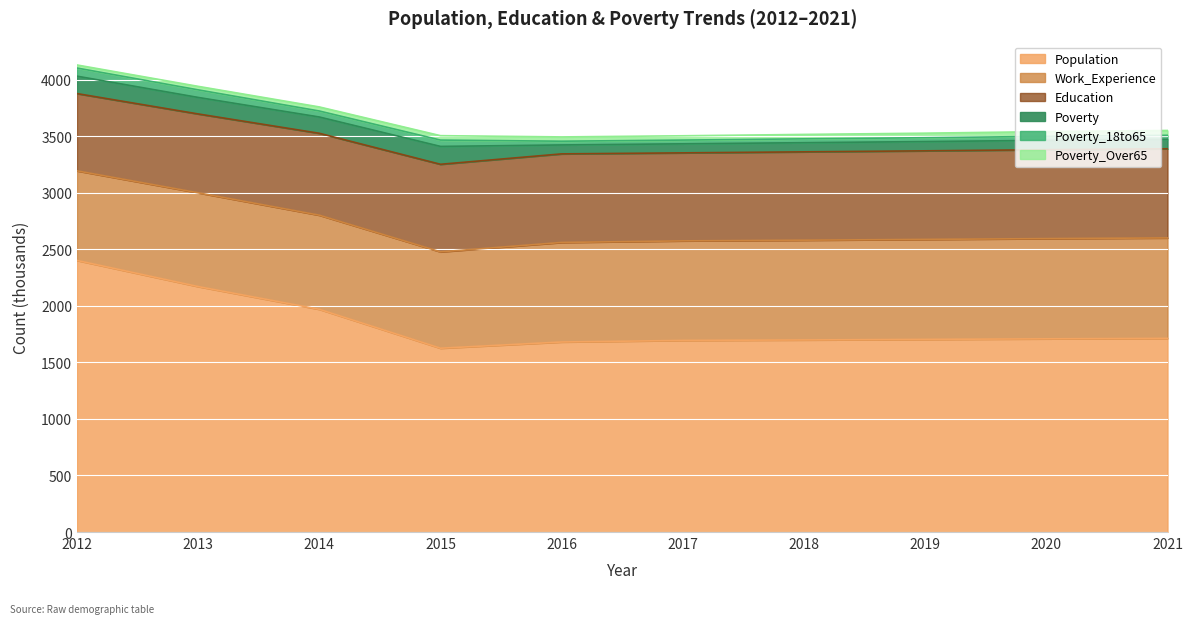

What is the difference between the maximum and minimum values in the Poverty_18to65 series?

39